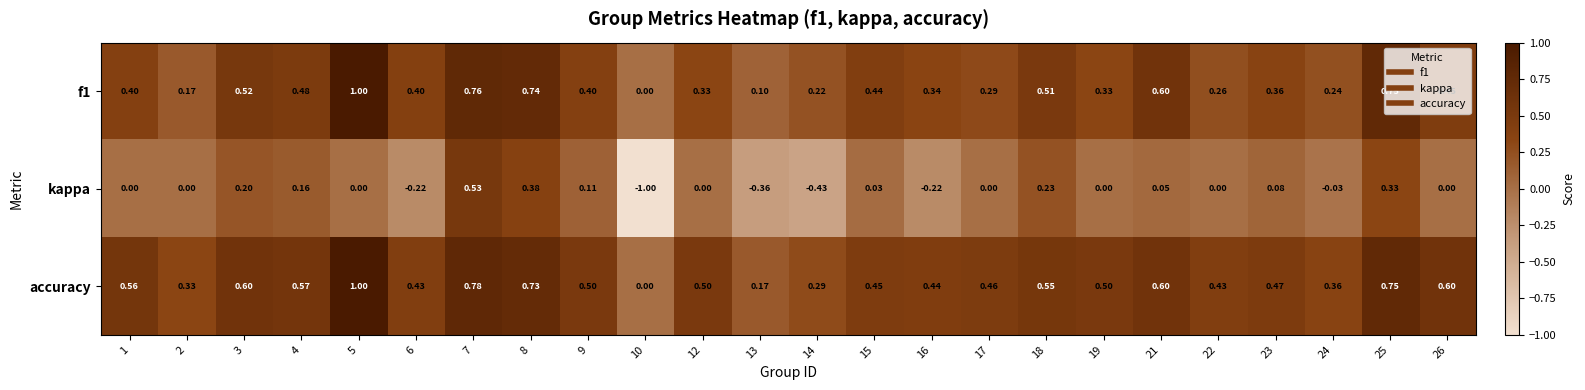

Between 13 and 26, which series saw the biggest shift?

accuracy